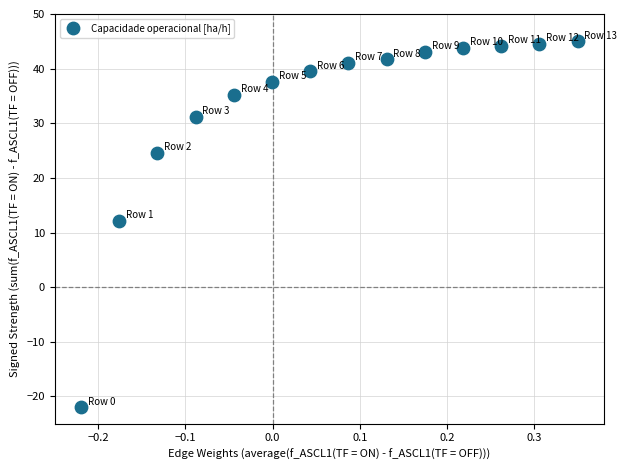

What Y value in the scatter plot is closest to 11?

12.2